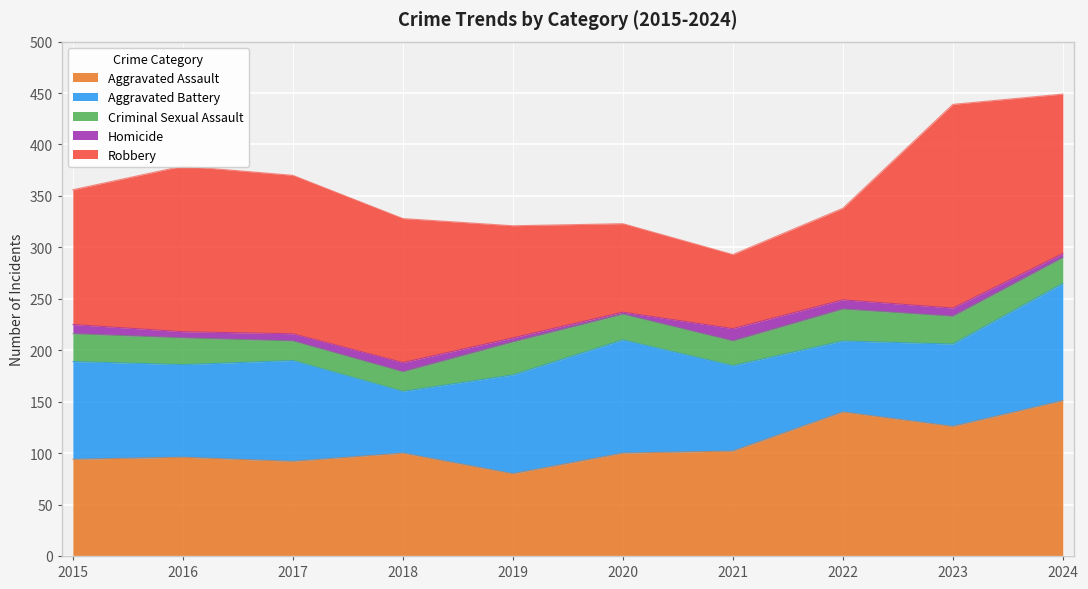

What is the difference between the highest and lowest values at 2017?

147